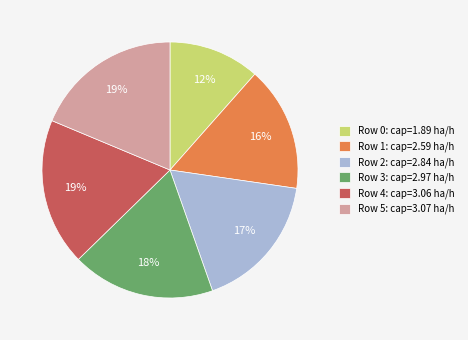

To the nearest percent, what portion does Row 0: cap=1.89 ha/h represent?

12%